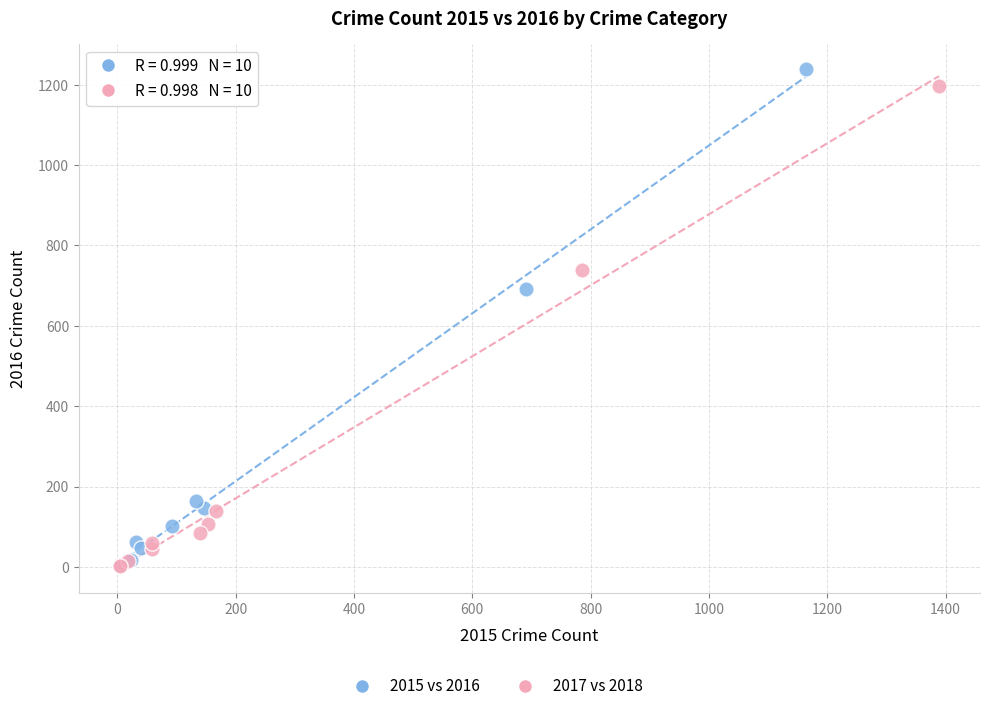

Which series has the widest spread of Y values?

2015 vs 2016